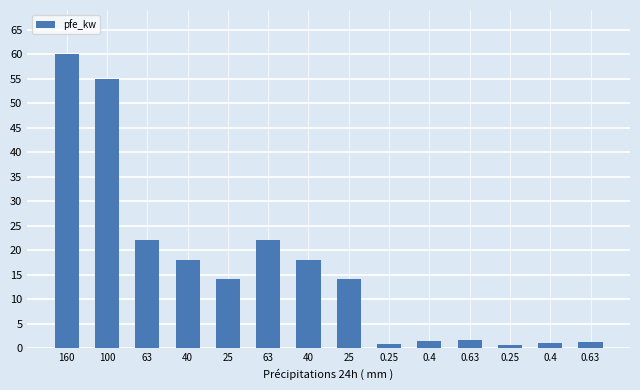

List the labels in order of value, smallest first.

0.25, 0.25, 0.4, 0.63, 0.4, 0.63, 25, 25, 40, 40, 63, 63, 100, 160